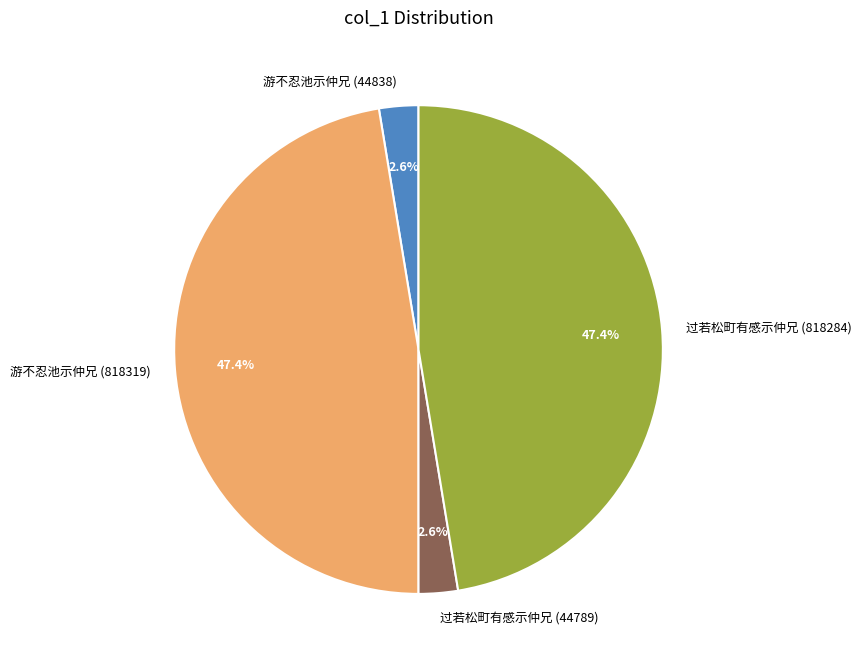

Is there a majority slice in this chart?

No